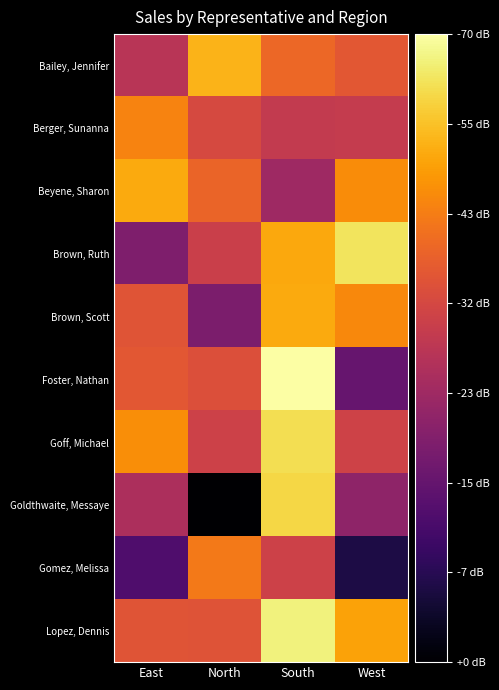

At which category does the chart reach its peak across all series?

South